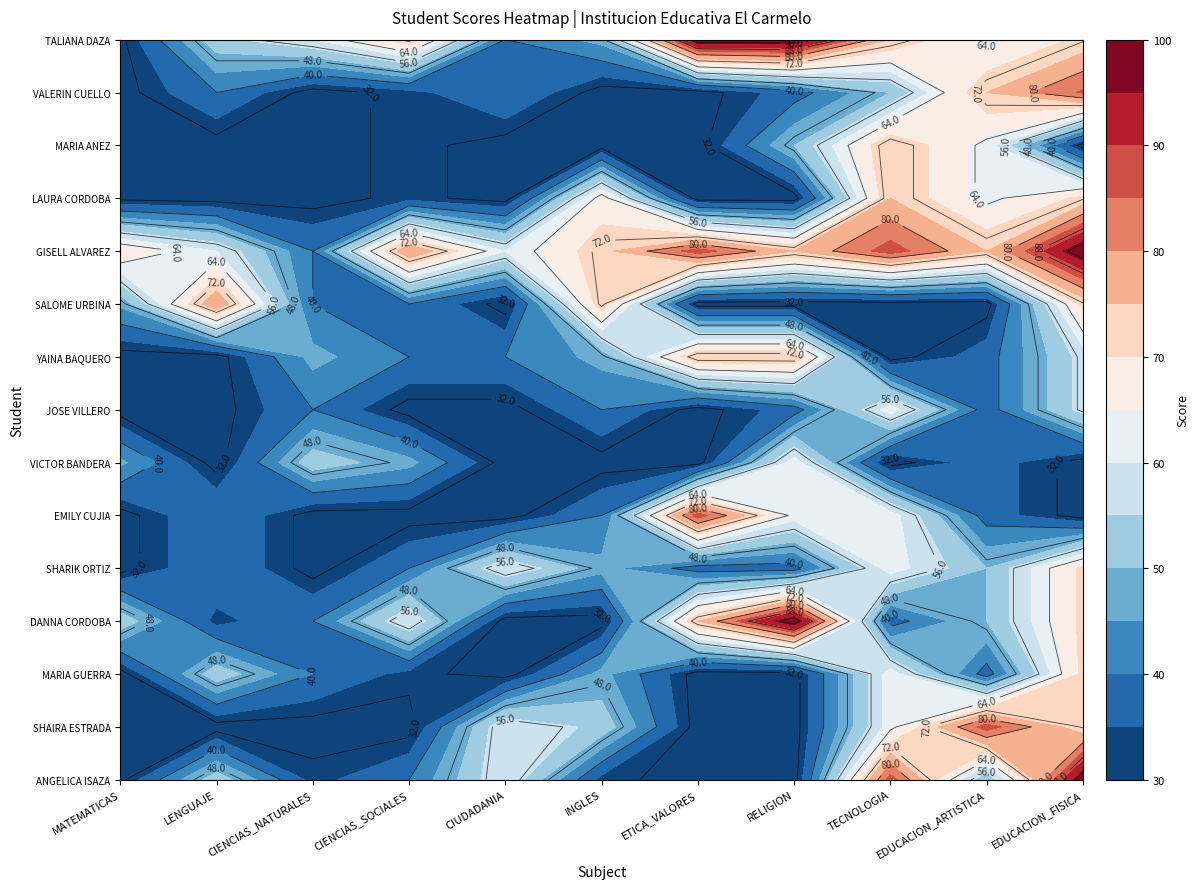

Reading left to right, extract all data points from this chart.

ANGELICA FERNANDA BENJUMEA ISAZA: 30.8	53.3	33.3	40.0	60.0	33.3	30.0	30.0	87.5	50.0	100.0
SHAIRA JIRETH BLANCO ESTRADA: 30.8	30.0	30.0	30.0	60.0	53.3	30.0	30.0	62.5	87.5	71.4
MARIA LAURA DIAZGRANADOS GUERRA: 30.0	53.3	40.0	33.3	30.0	46.7	30.0	30.0	62.5	37.5	71.4
DANNA PAOLA FERNANDEZ CORDOBA: 53.9	33.3	40.0	60.0	30.0	30.0	75.0	100.0	37.5	50.0	71.4
SHARIK VALENTINA FERNANDEZ ORTIZ: 30.0	40.0	30.0	40.0	60.0	46.7	37.5	37.5	62.5	50.0	71.4
EMILY VANESSA FRAGOZO CUJIA: 30.0	40.0	30.0	30.0	30.0	40.0	87.5	62.5	62.5	37.5	30.0
VICTOR GUILLERMO FUENTES BANDERA: 46.1	30.0	53.3	46.7	30.0	30.0	30.0	62.5	30.0	37.5	30.0
JOSE DANIEL FUENTES VILLERO: 30.0	30.0	40.0	30.0	30.0	40.0	30.0	37.5	62.5	37.5	57.1
YAINA LUCIA GAMEZ BAQUERO: 30.0	30.0	46.7	40.0	40.0	46.7	75.0	75.0	30.0	37.5	57.1
SALOME GAMEZ URBINA: 46.1	80.0	40.0	40.0	30.0	73.3	30.0	30.0	30.0	30.0	71.4
GISELL SOFIA GIL ALVAREZ: 69.2	60.0	40.0	80.0	60.0	73.3	87.5	75.0	87.5	75.0	100.0
LAURA DANIELA GODIN CORDOBA: 30.8	30.0	30.0	33.3	30.0	66.7	30.0	30.0	75.0	62.5	71.4
MARIA MARGARITA BROCHERO ANEZ: 30.8	30.0	30.0	33.3	30.0	30.0	30.0	50.0	75.0	62.5	30.0
VALERIN MICHELL GUERRA CUELLO: 30.0	40.0	30.0	33.3	40.0	30.0	30.0	37.5	50.0	75.0	85.7
TALIANA MENDOZA DAZA: 30.8	53.3	60.0	73.3	40.0	46.7	100.0	100.0	75.0	62.5	71.4